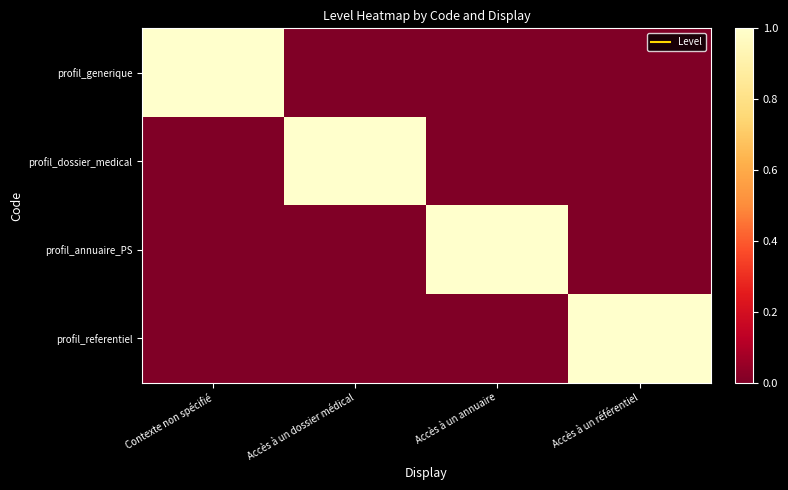

How many series are shown in this chart?

4